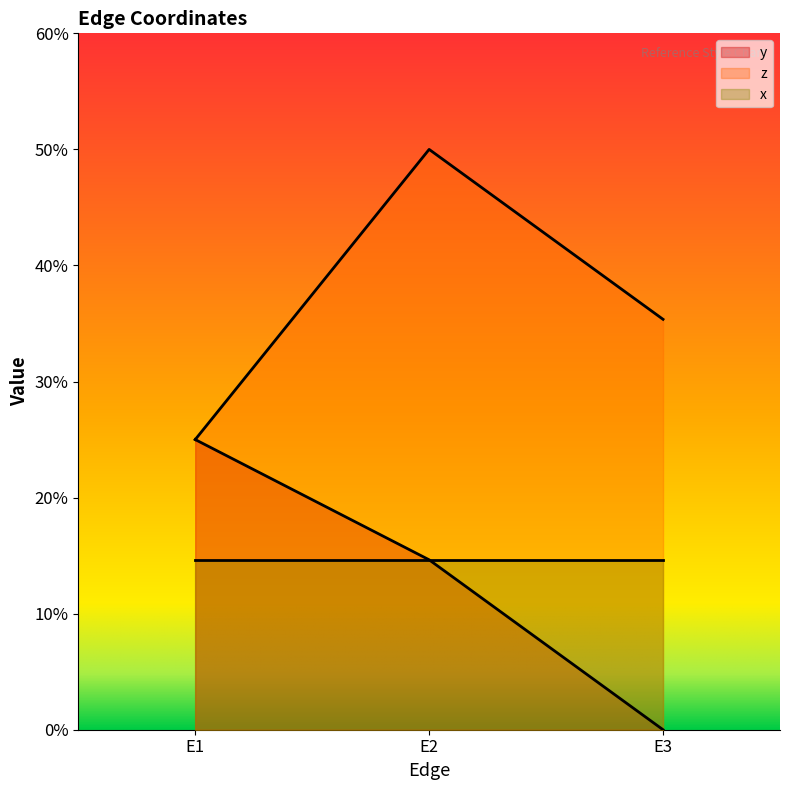

What is the maximum value for y?

0.2